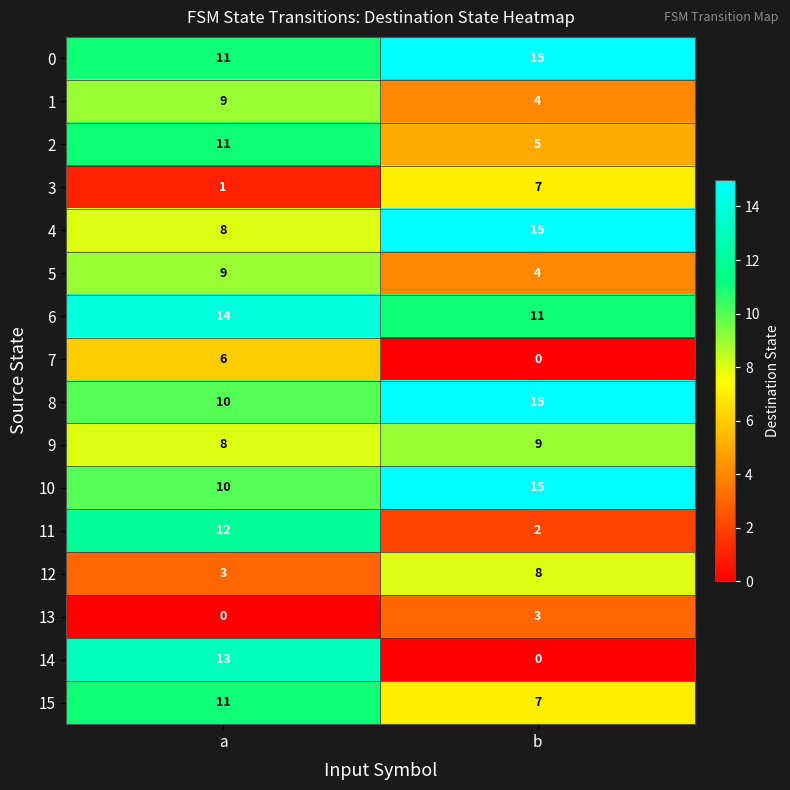

What is the highest value of the 11 series?

12